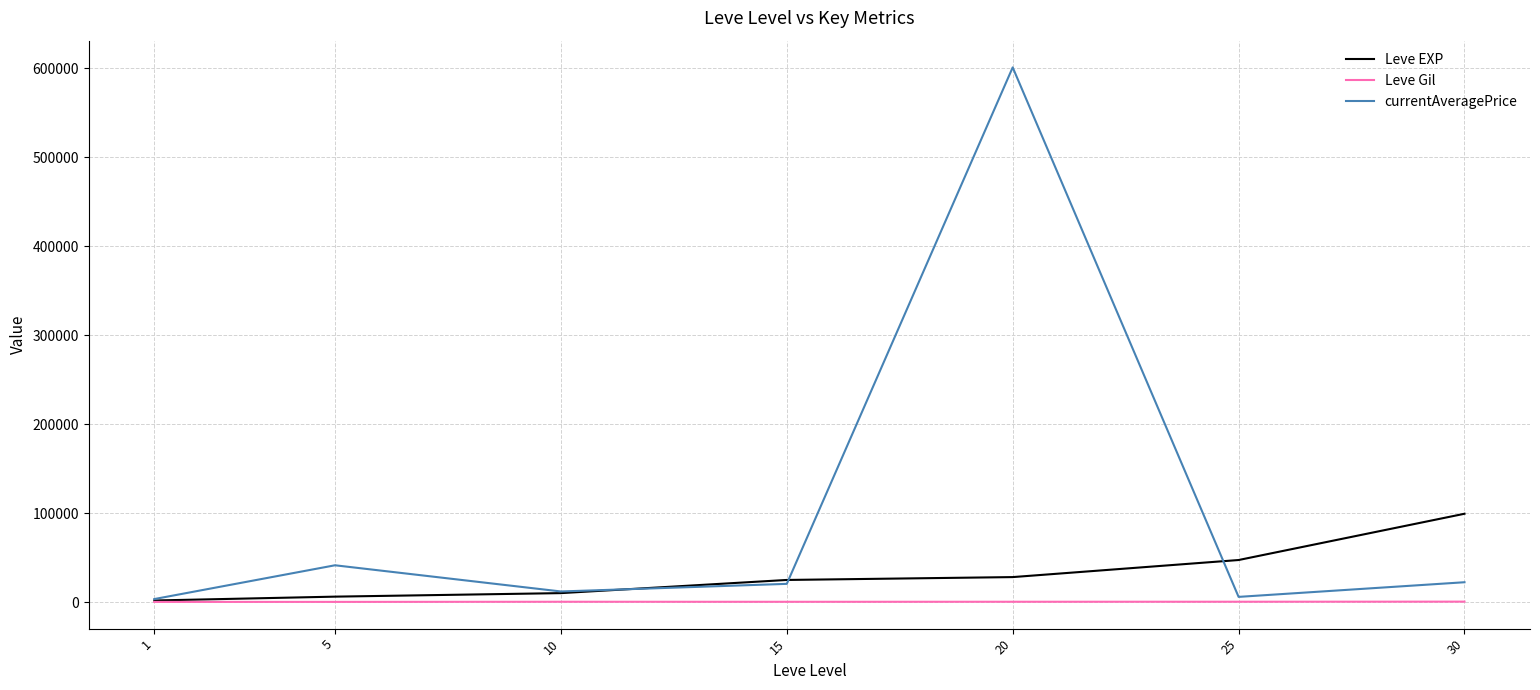

At 20, list the series in order from smallest to largest.

Leve Gil, Leve EXP, currentAveragePrice